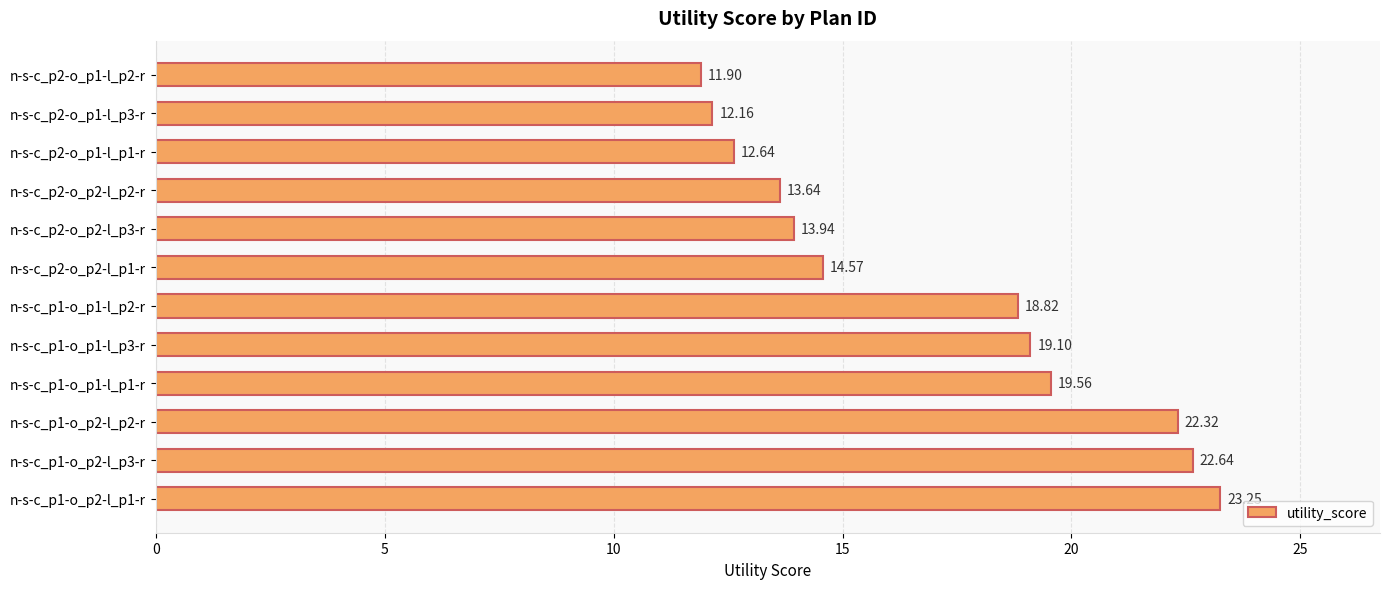

Which has a higher value, n-s-c_p2-o_p1-l_p3-r or n-s-c_p2-o_p1-l_p1-r?

n-s-c_p2-o_p1-l_p1-r